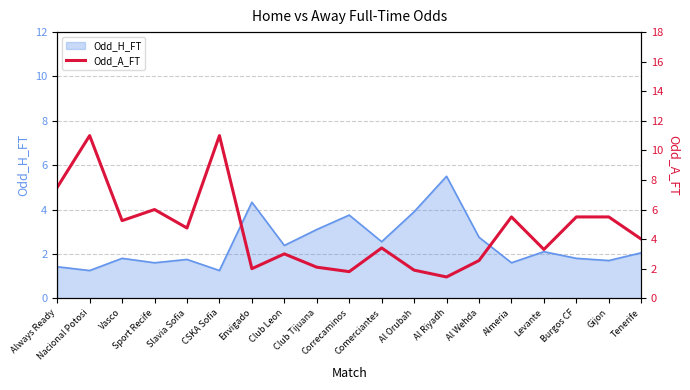

Count the number of values greater than 4.

9